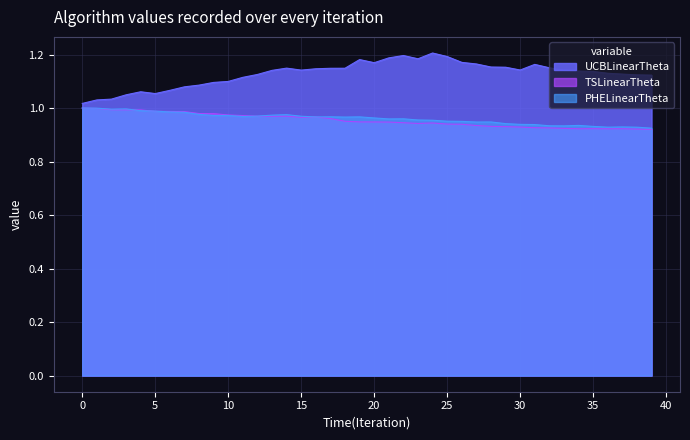

Count the number of data series in this chart.

3